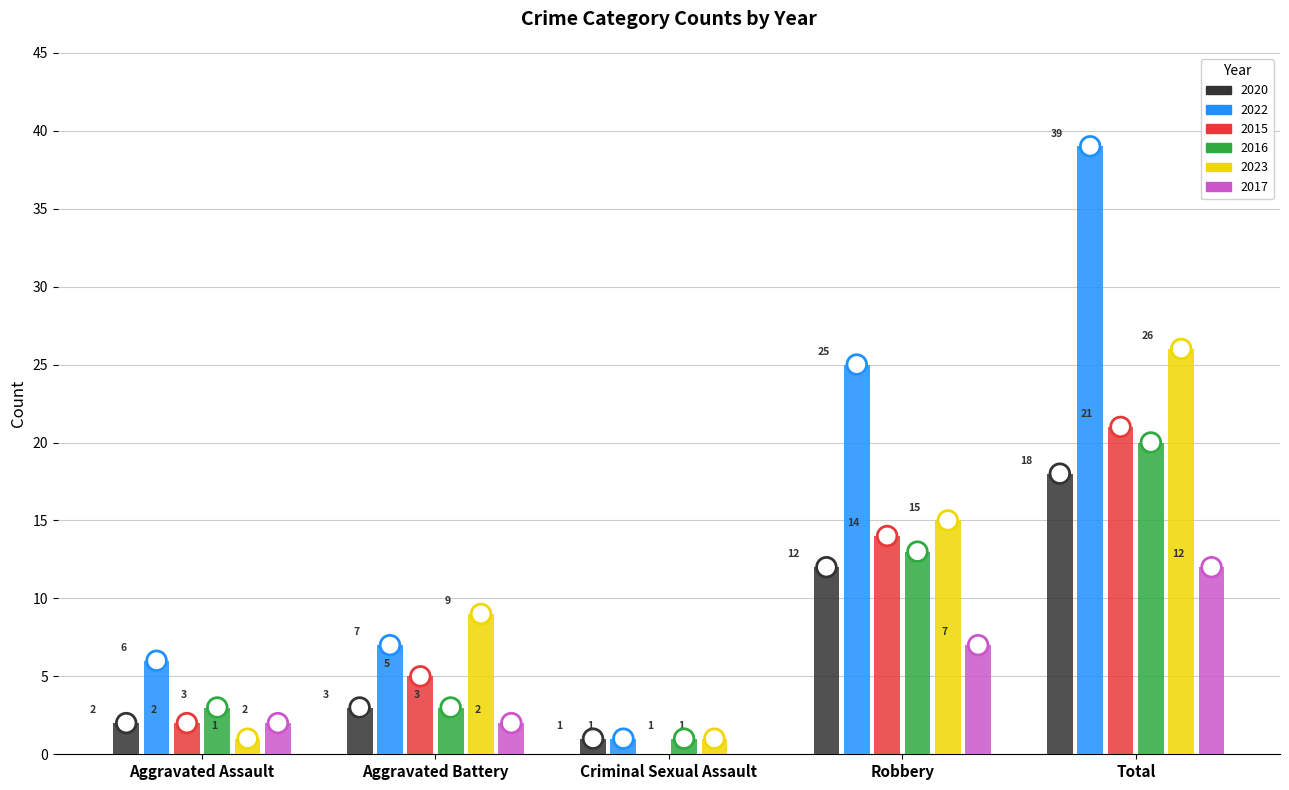

What are all the series names shown in the legend?

2020, 2022, 2015, 2016, 2023, 2017